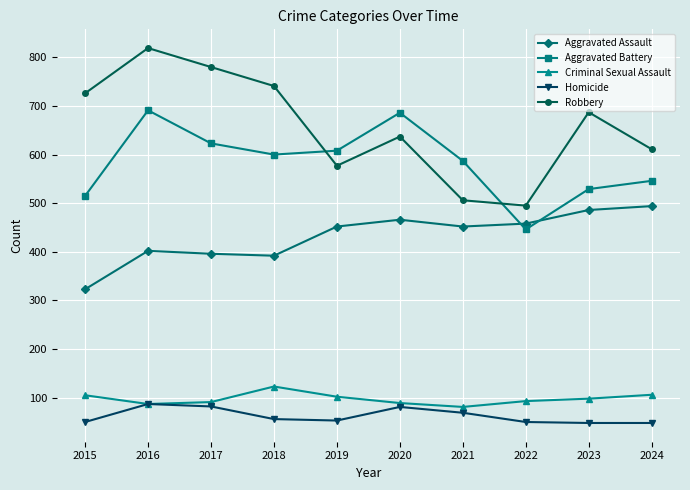

What value does the Robbery series have at 2019?

577